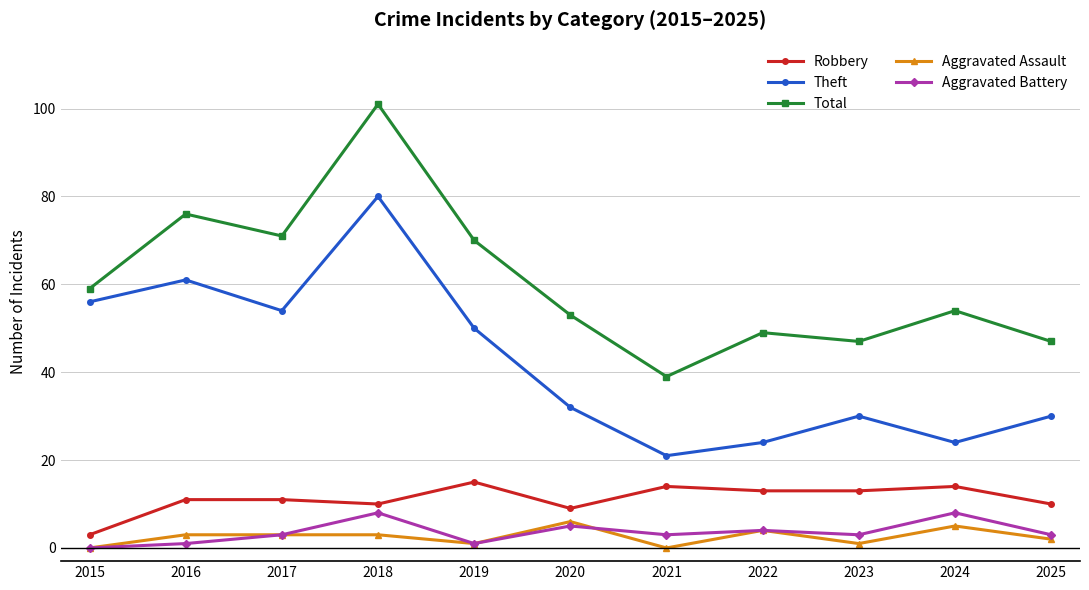

How many lines are shown in the chart?

5